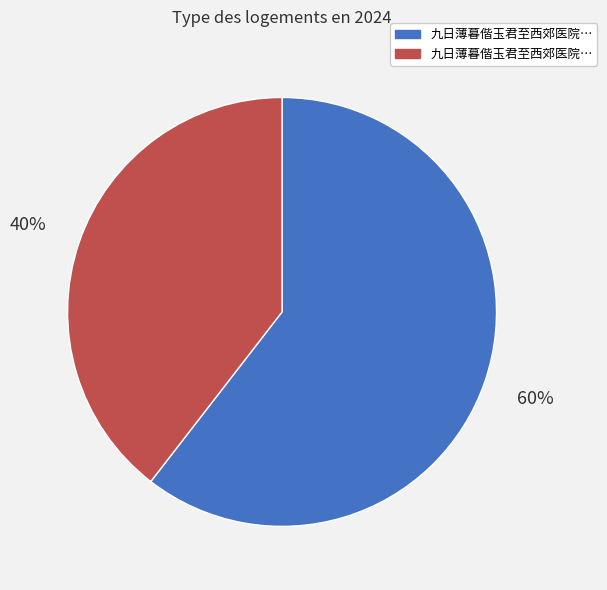

To the nearest percent, what is the average slice percentage?

50%